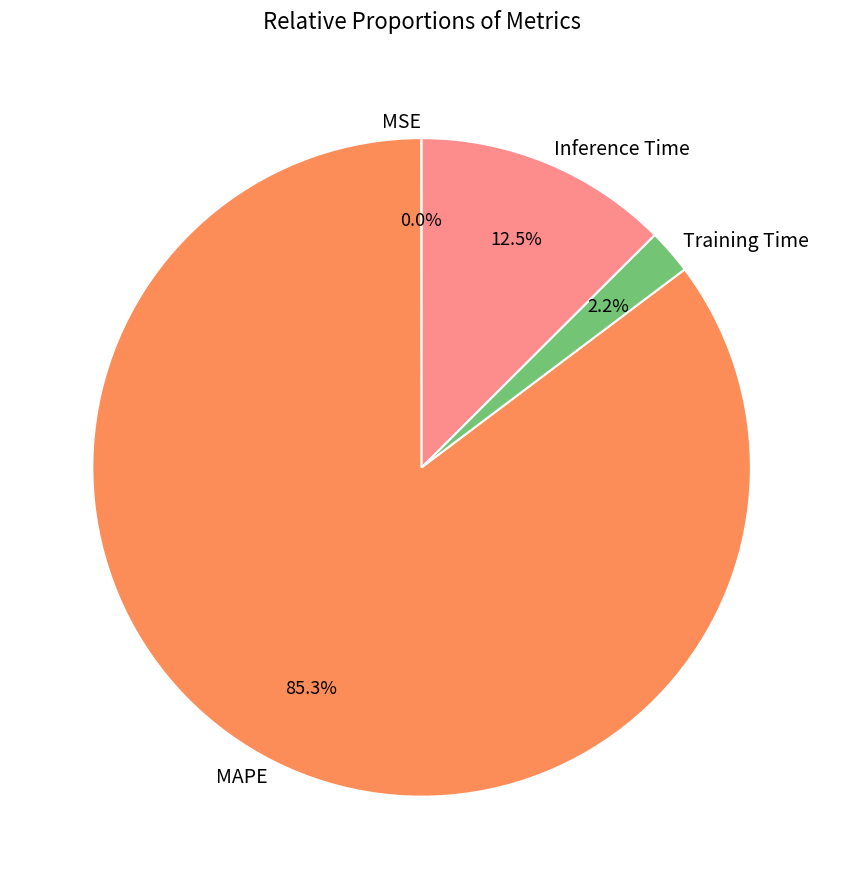

What is the majority slice?

MAPE